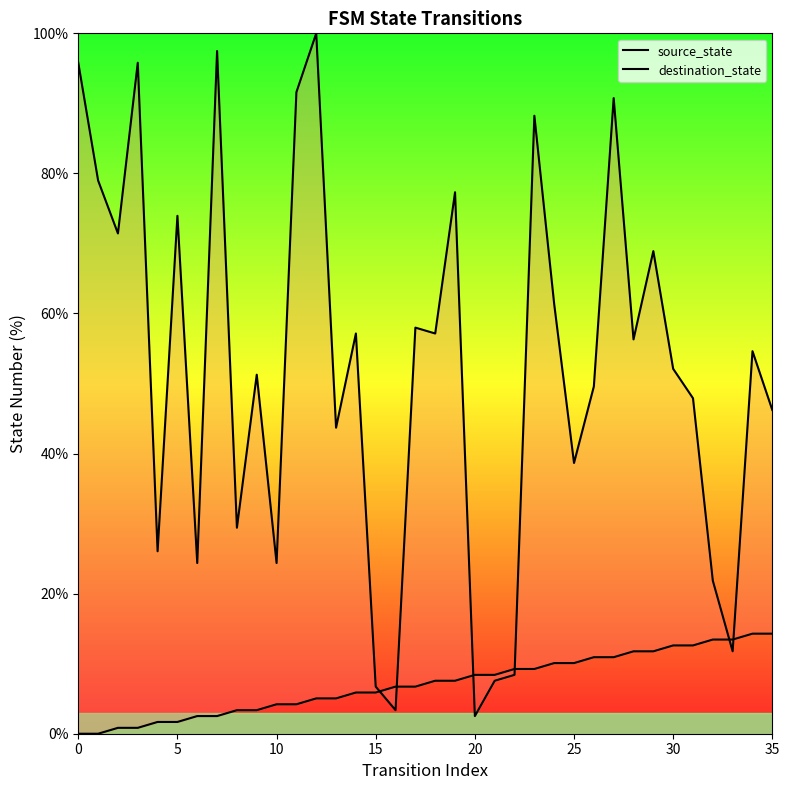

Which series has the largest total across all categories?

destination_state